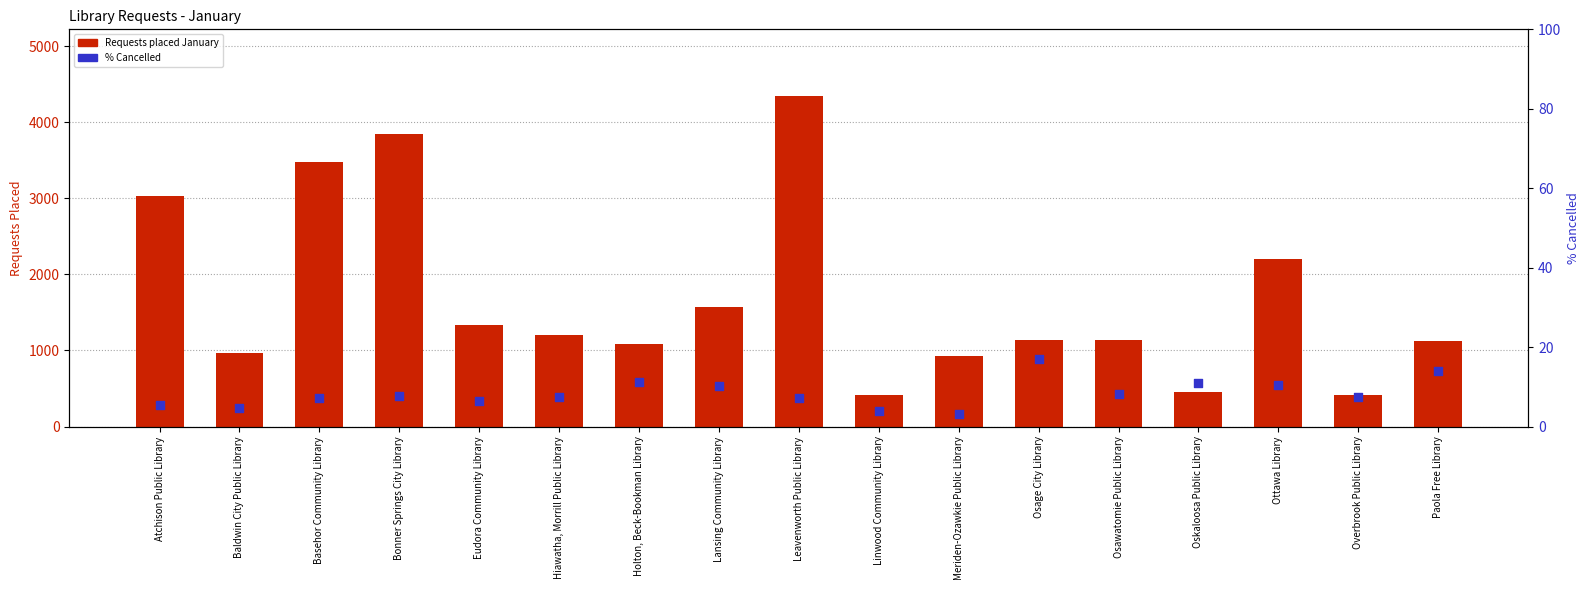

Which series has the widest spread of Y values?

Requests placed January